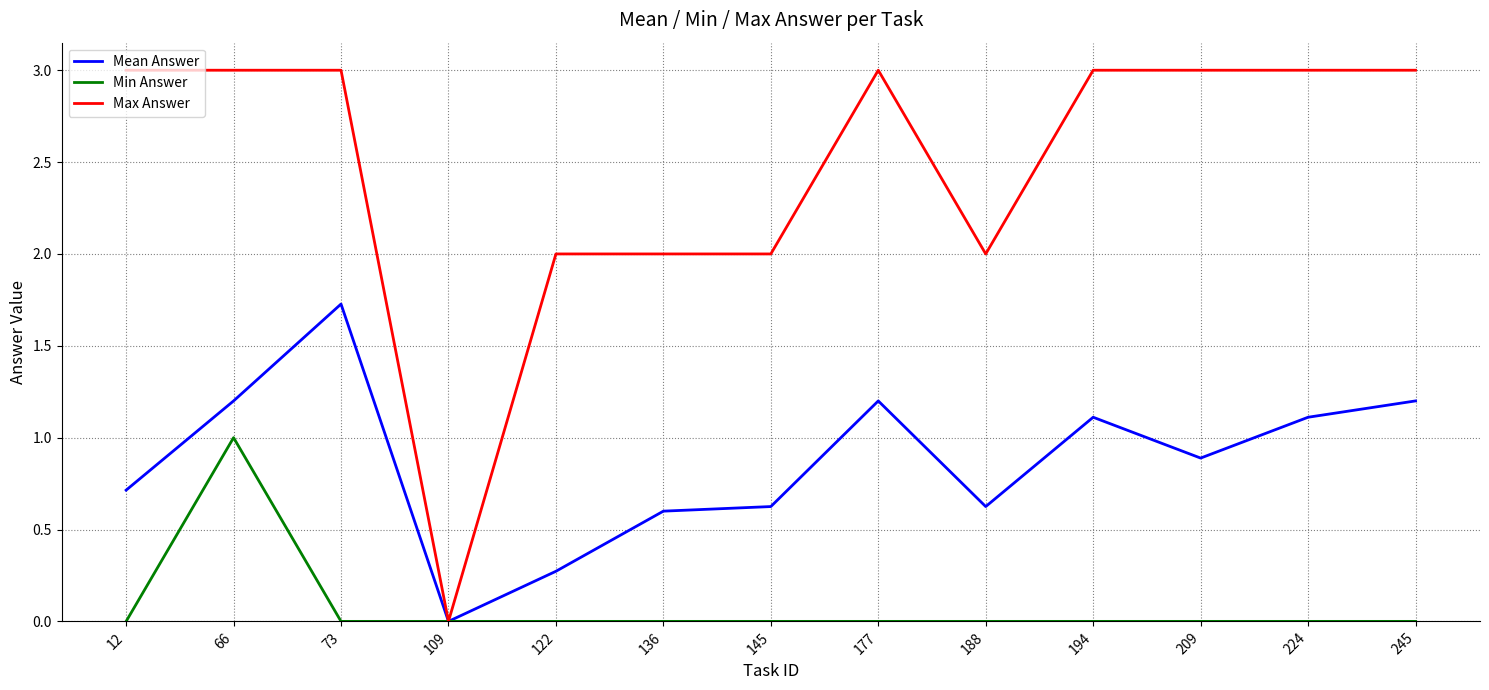

Rank the series by their average value, from lowest to highest.

Min Answer, Mean Answer, Max Answer